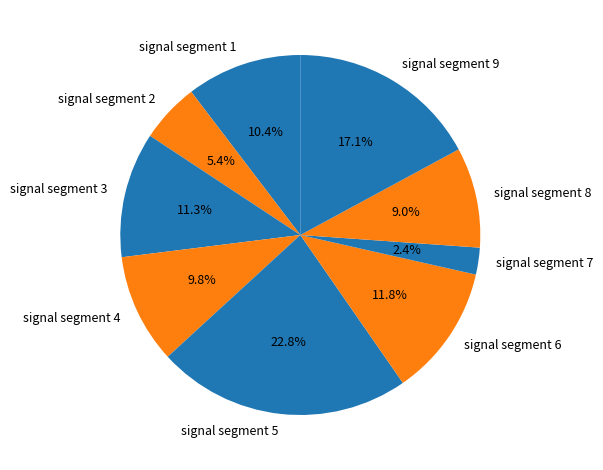

How many segments does this pie chart have?

9